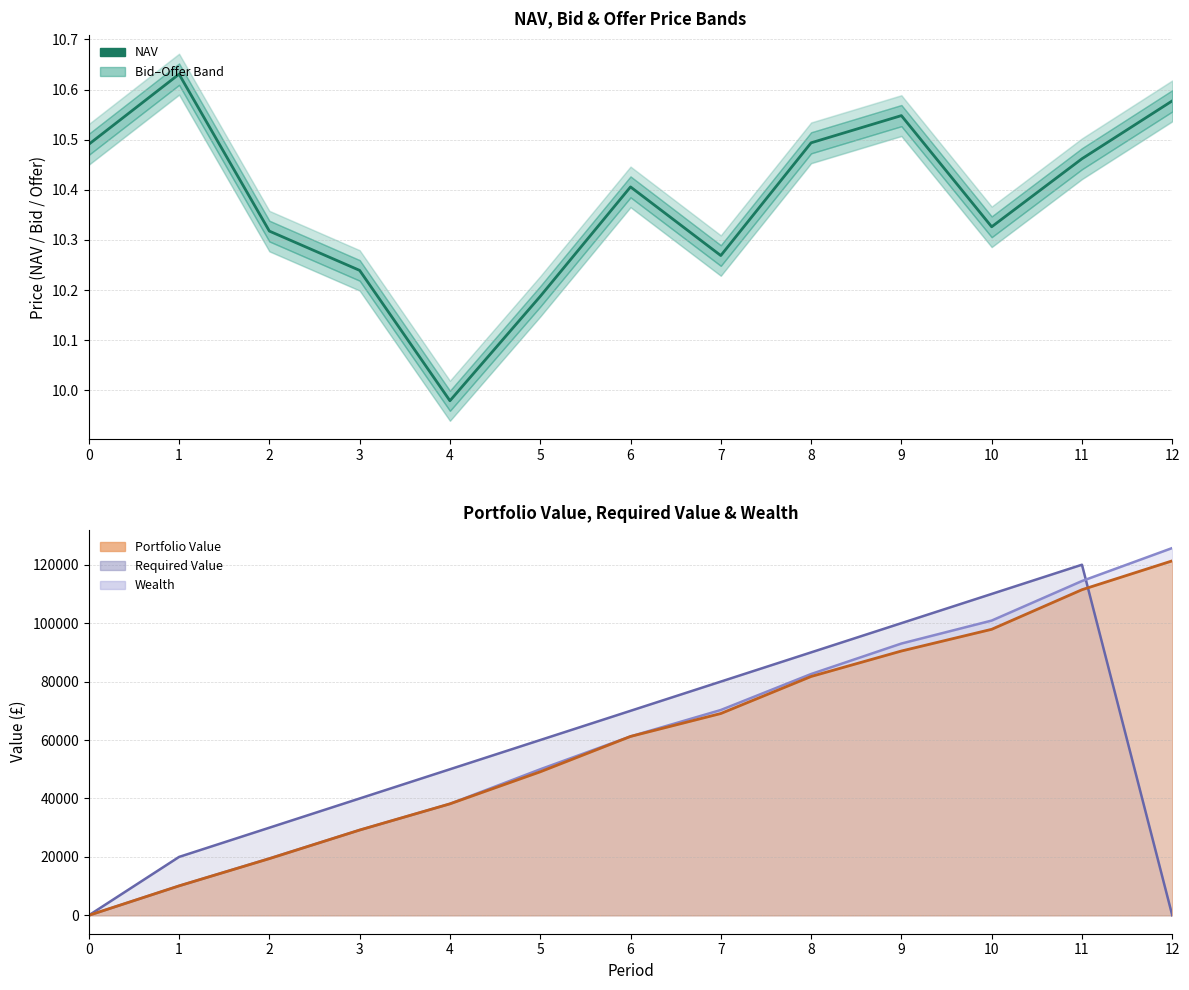

Rank the categories by value from highest to lowest.

1, 12, 9, 8, 0, 11, 6, 10, 2, 7, 3, 5, 4